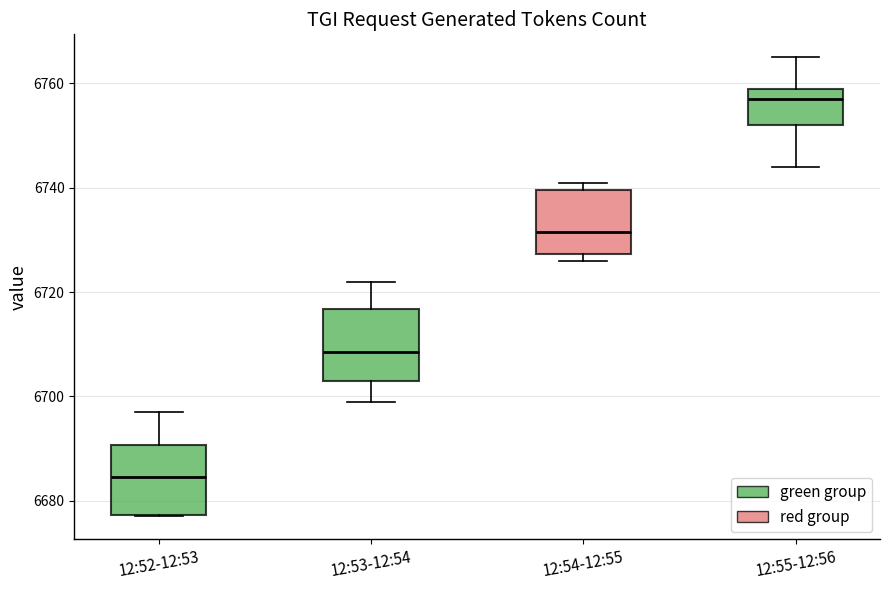

Reading left to right, read every box against the y-axis: the position of its median line, the range the box covers, and the ends of its whiskers. The values are not printed on the chart, so give them approximately, as read against the axis.

12:52-12:53: median 6684, box 6678 to 6690, whiskers 6678 to 6698
12:53-12:54: median 6708, box 6704 to 6716, whiskers 6700 to 6722
12:54-12:55: median 6732, box 6728 to 6740, whiskers 6726 to 6742
12:55-12:56: median 6758, box 6752 to 6760, whiskers 6744 to 6766